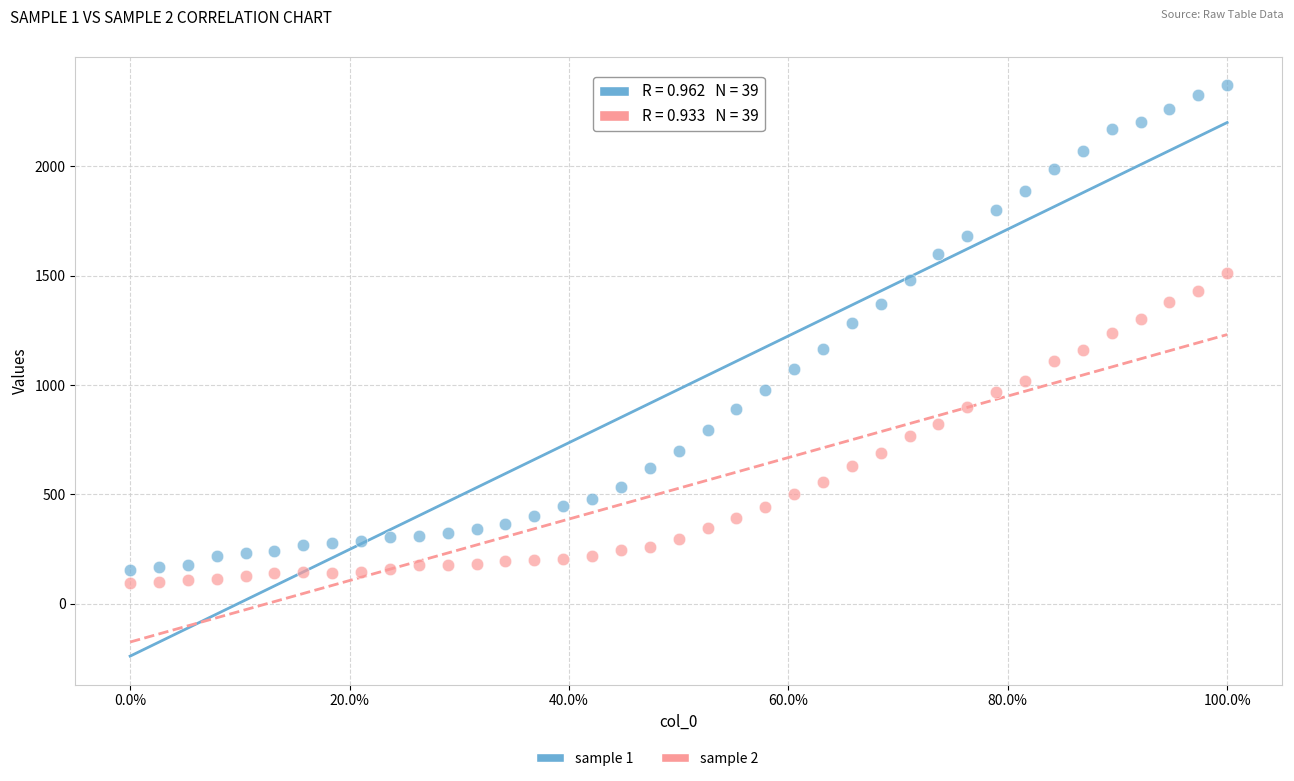

Which series has the widest spread of Y values?

sample 1